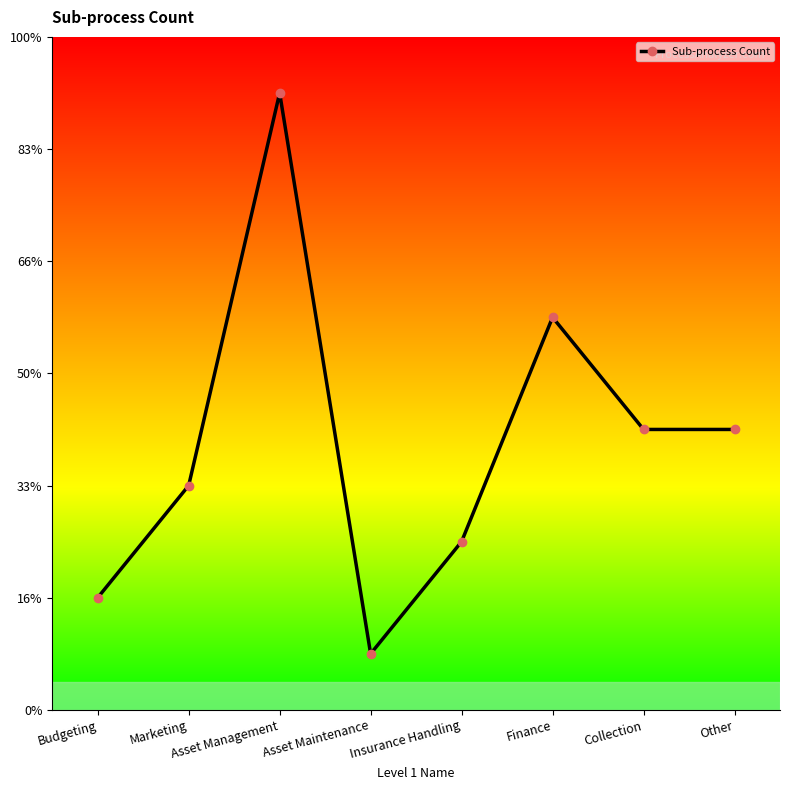

What is the minimum value shown in the chart?

1